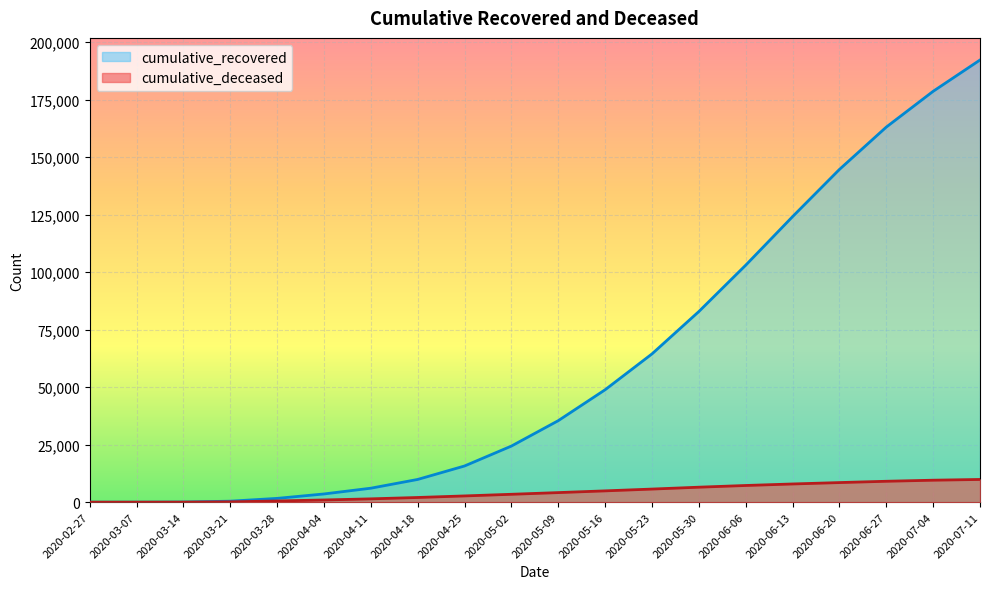

What is the label of the 7th point from the left?

2020-04-11